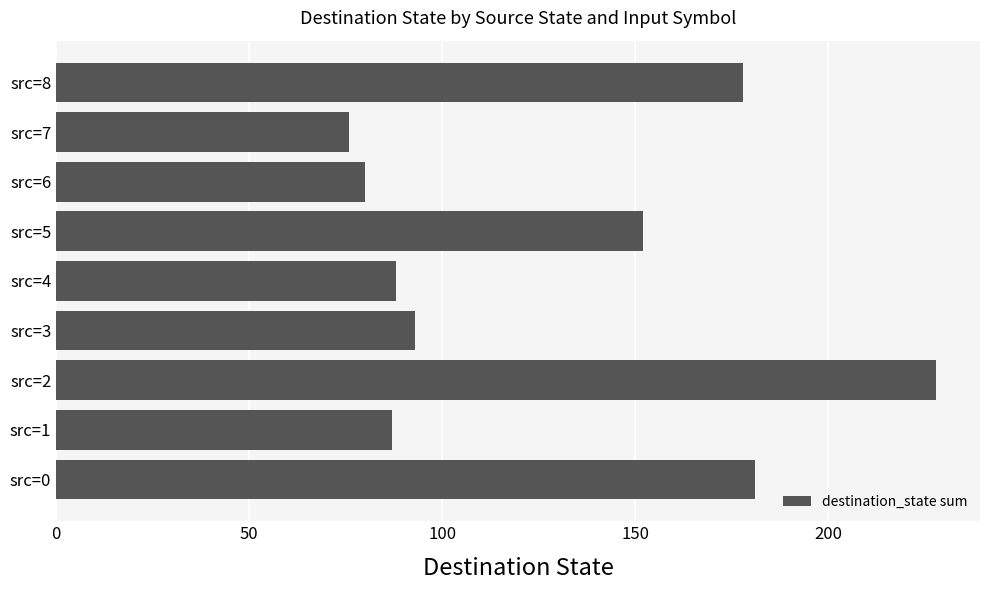

What is the maximum value shown in the chart?

228